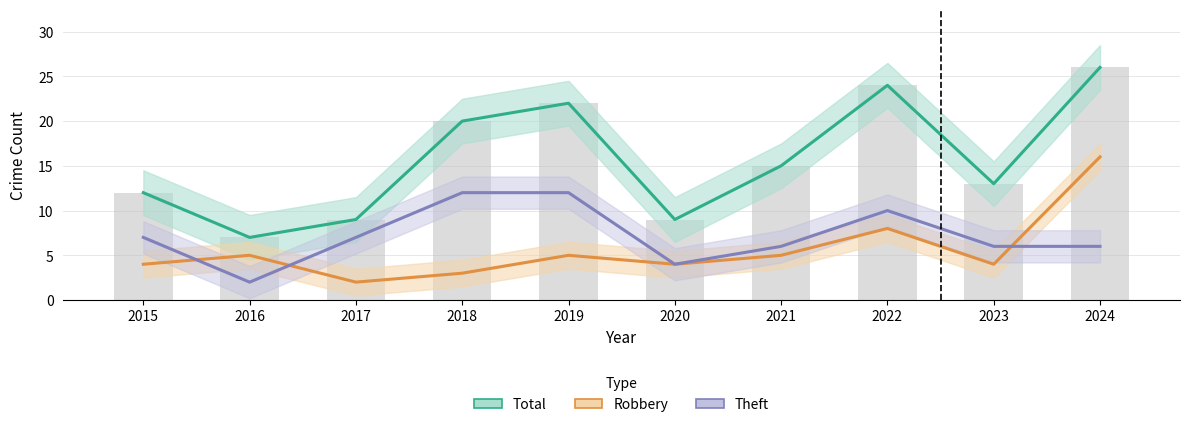

Are the bars horizontal?

No